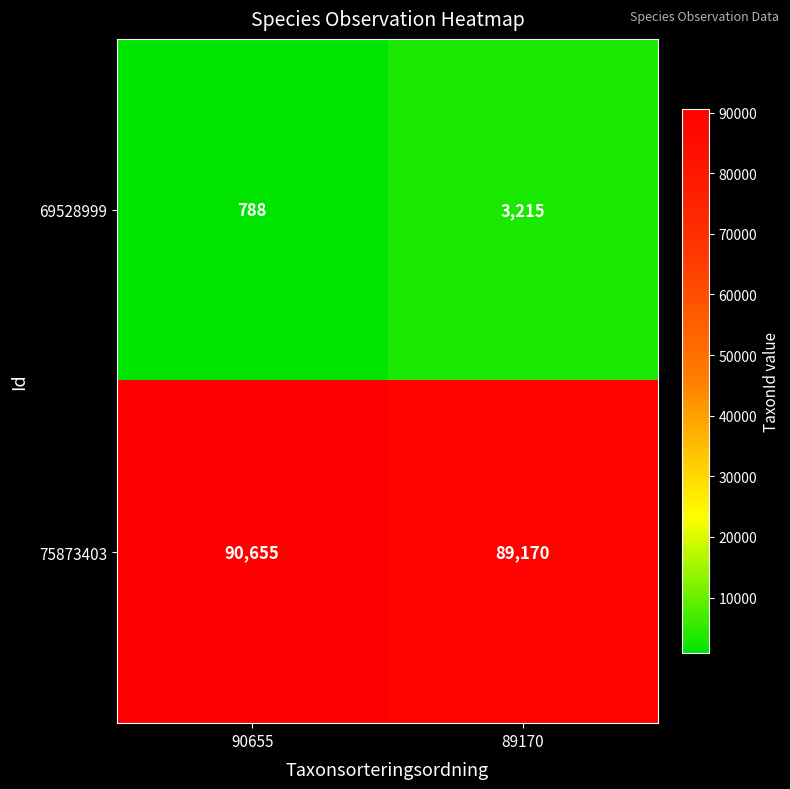

List the series in order of their overall mean, lowest first.

69528999, 75873403